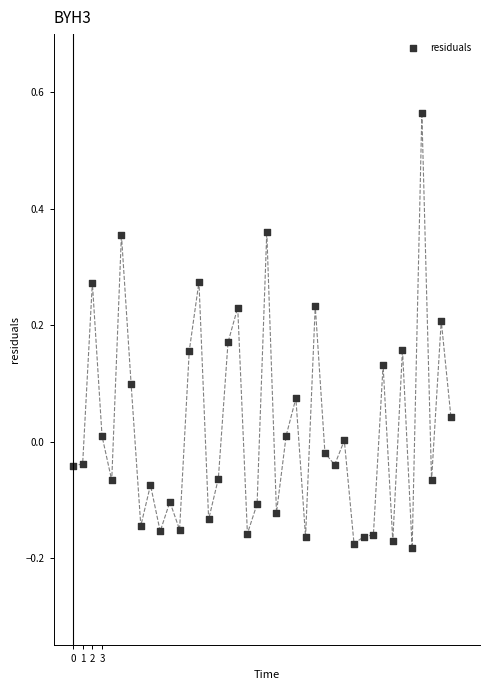

What is the range of Y values (max minus min)?

0.7